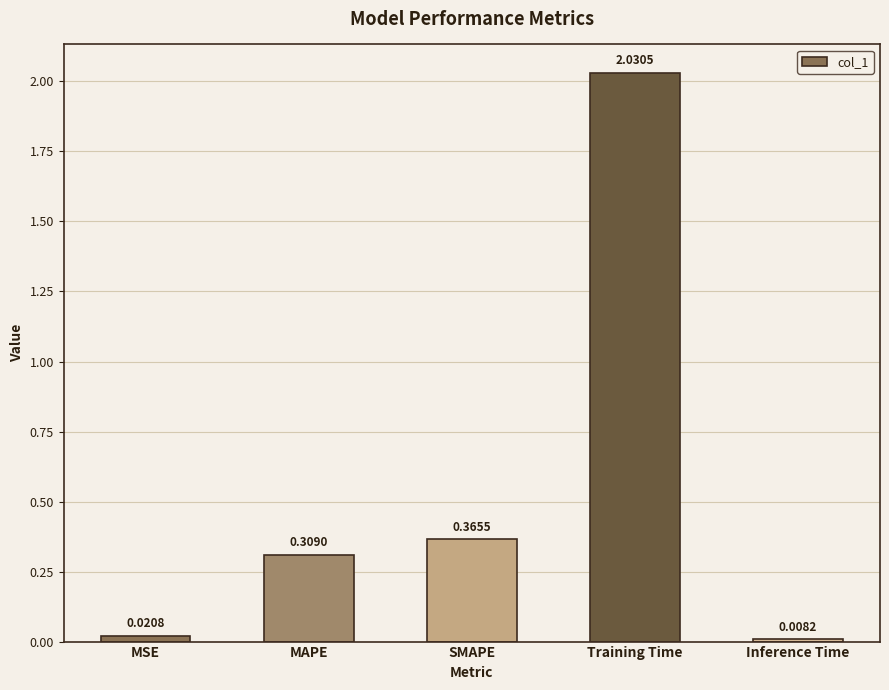

List the labels in order of value, largest first.

Training Time, SMAPE, MAPE, MSE, Inference Time